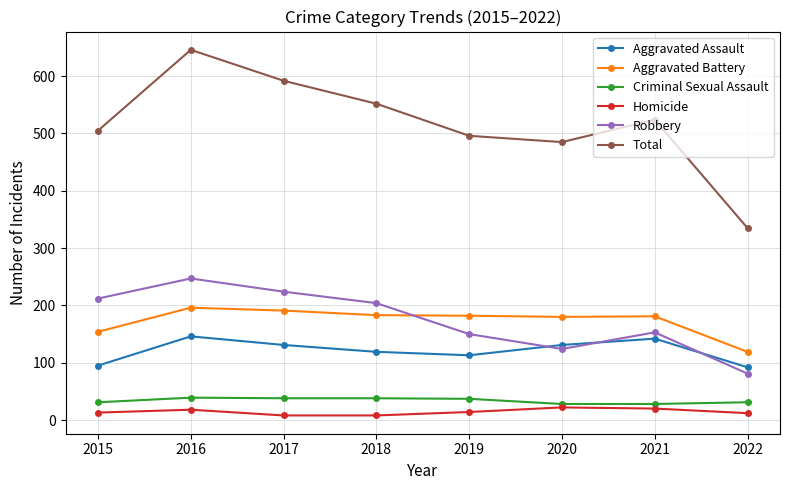

True or false: Total has more than 1 points higher than both neighbors.

True